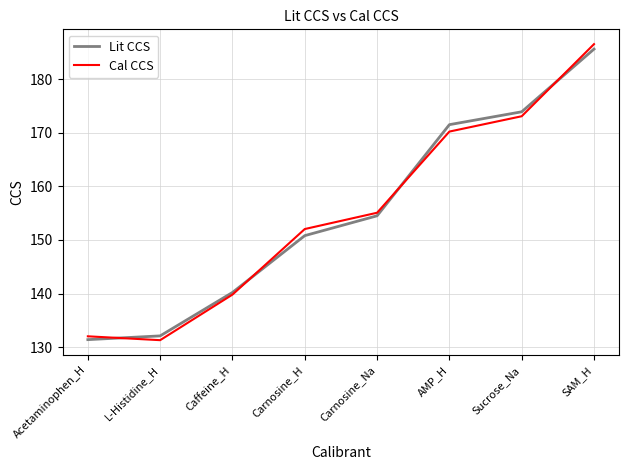

List the labels in order of Lit CCS value, smallest first.

Acetaminophen_H, L-Histidine_H, Caffeine_H, Carnosine_H, Carnosine_Na, AMP_H, Sucrose_Na, SAM_H